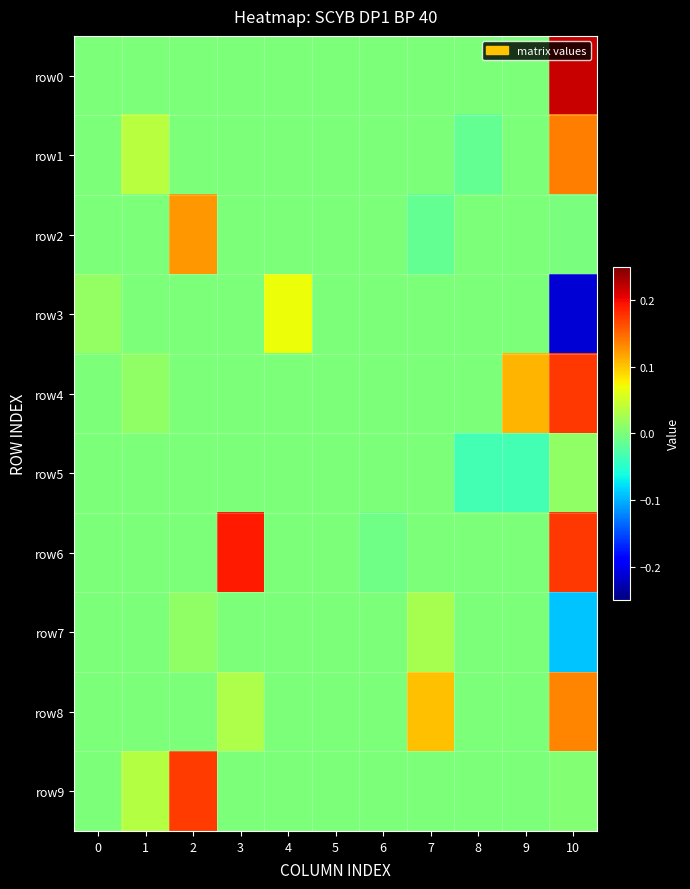

At how many categories does at least one series exceed 0?

8